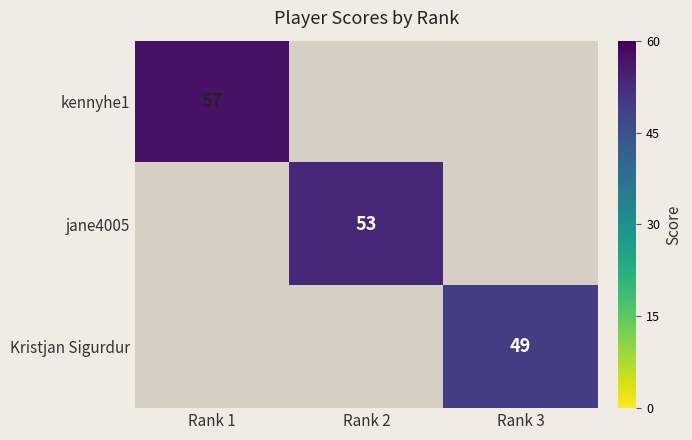

At how many categories does at least one series exceed 53?

1